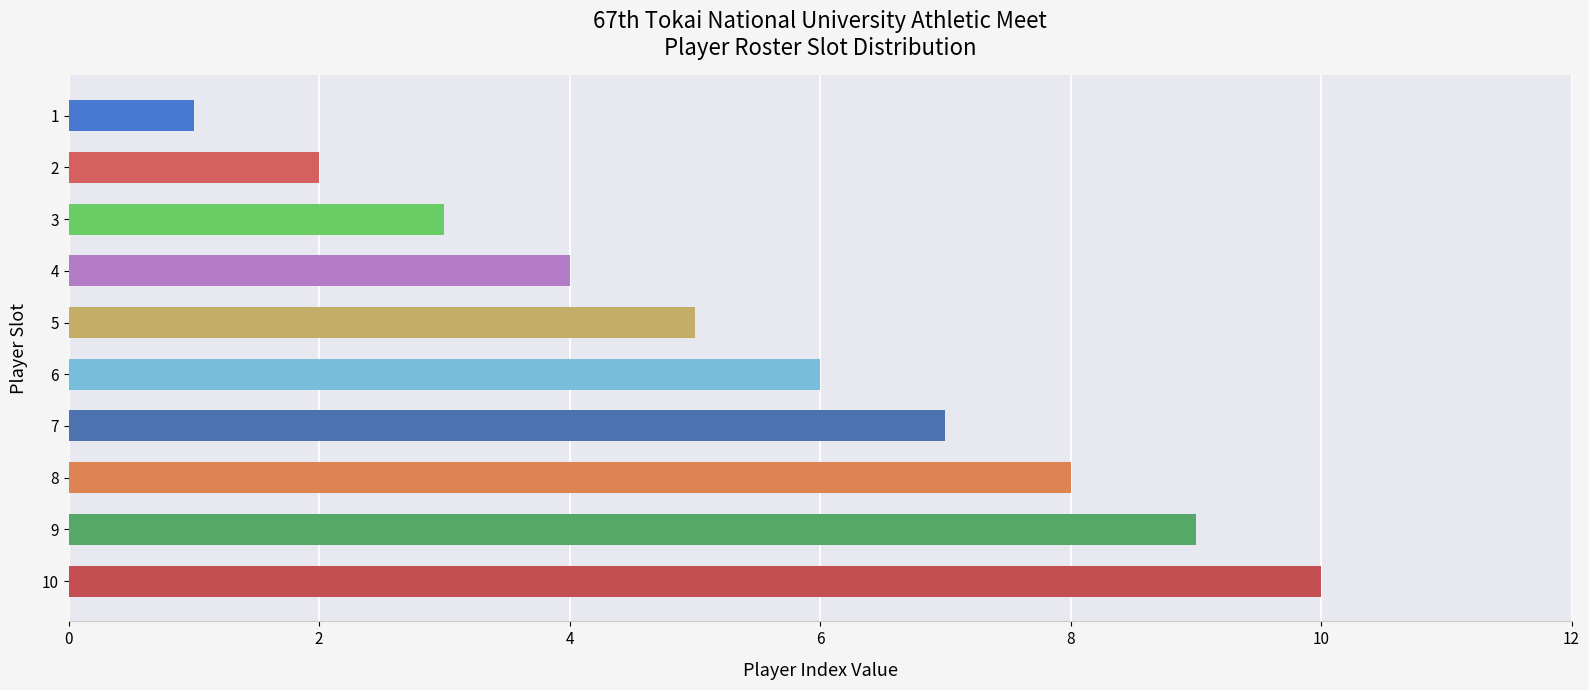

Is it true that the value at 2 is 1?

False